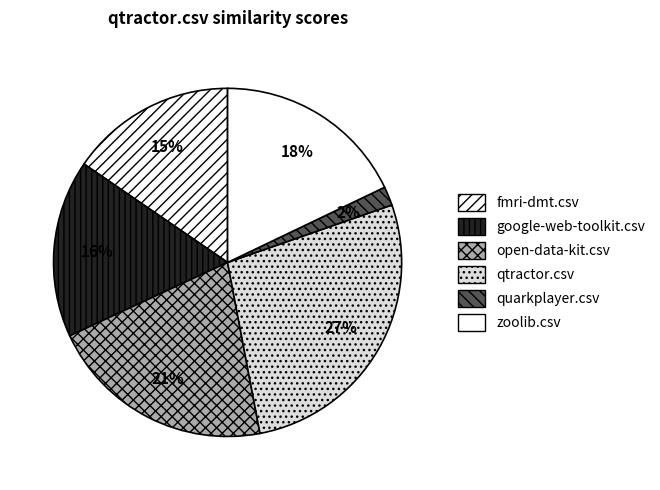

Does any single category account for the majority?

No